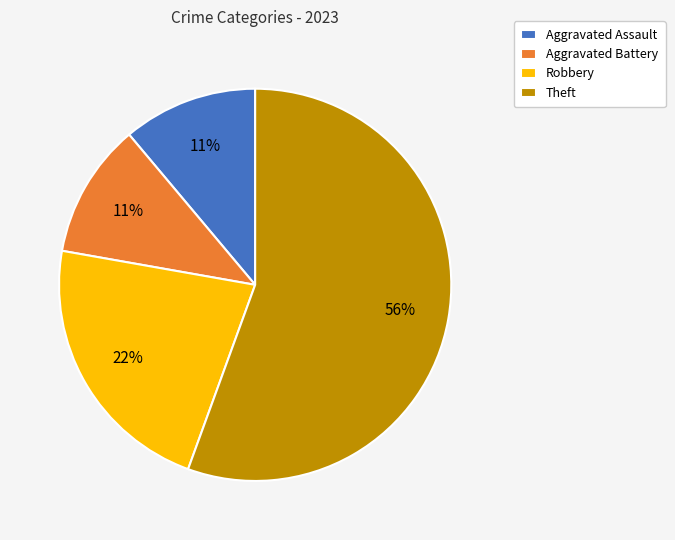

Combined, do Theft and Aggravated Assault account for over 50%?

Yes